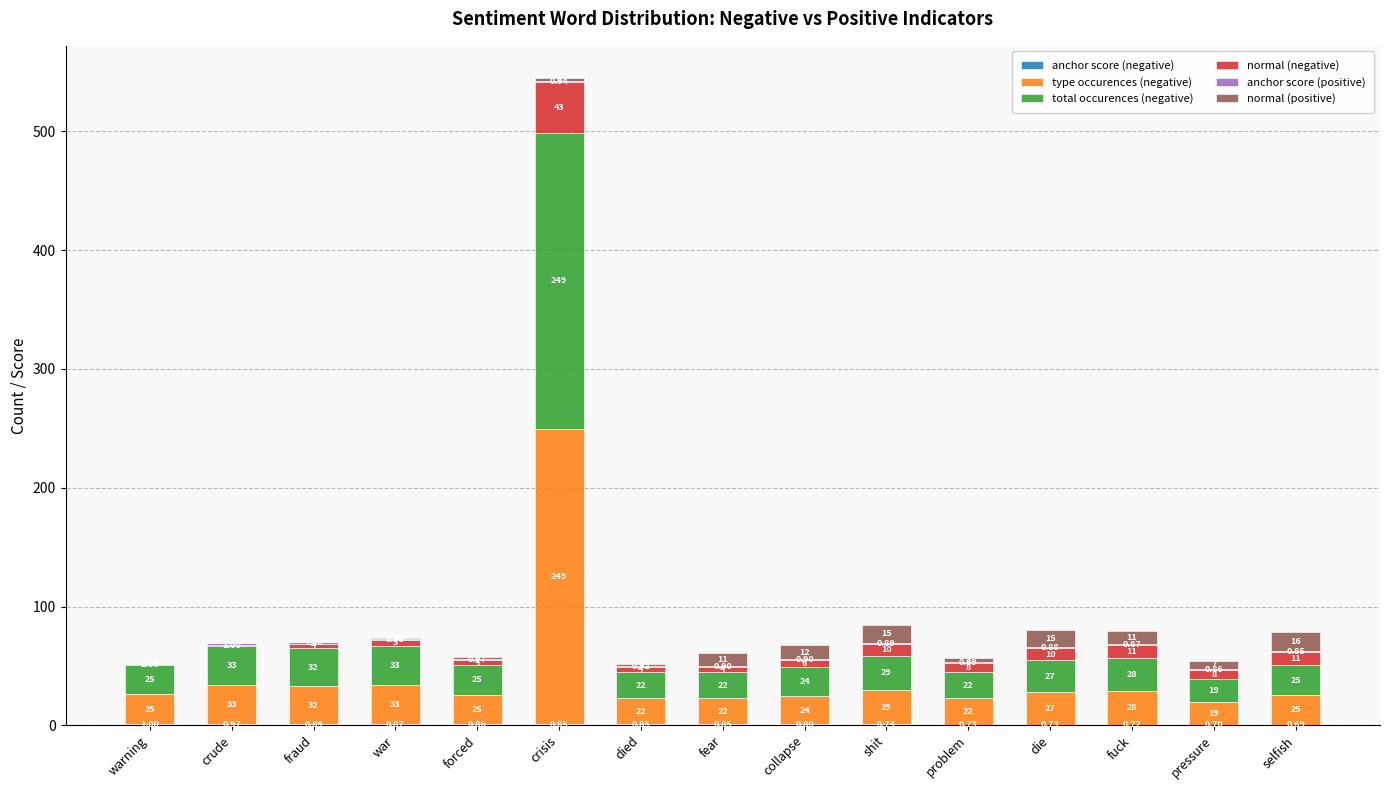

At which category is the sum across all series the highest?

crisis